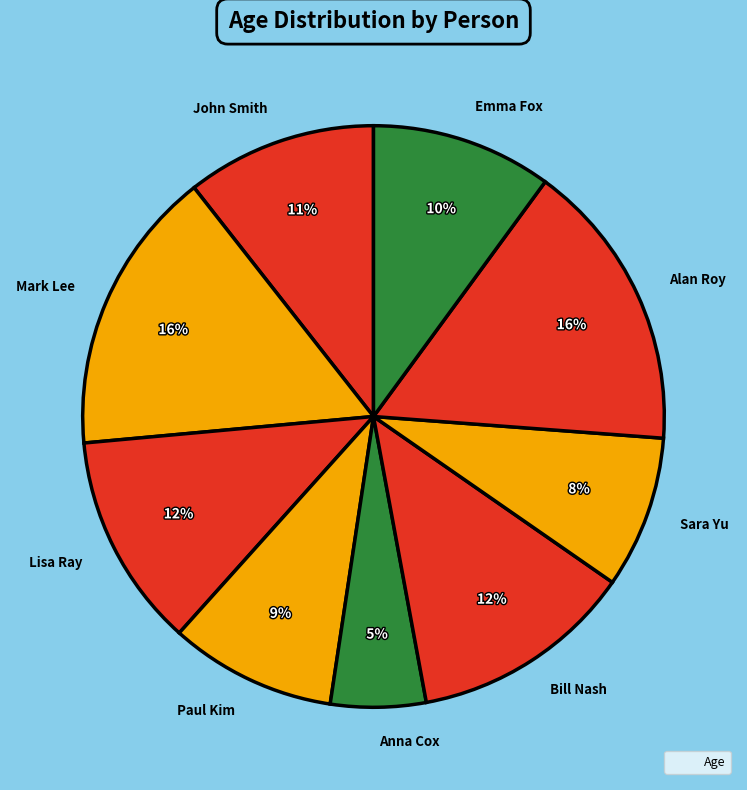

What is the ratio of the value at Emma Fox to the value at Mark Lee?

0.6